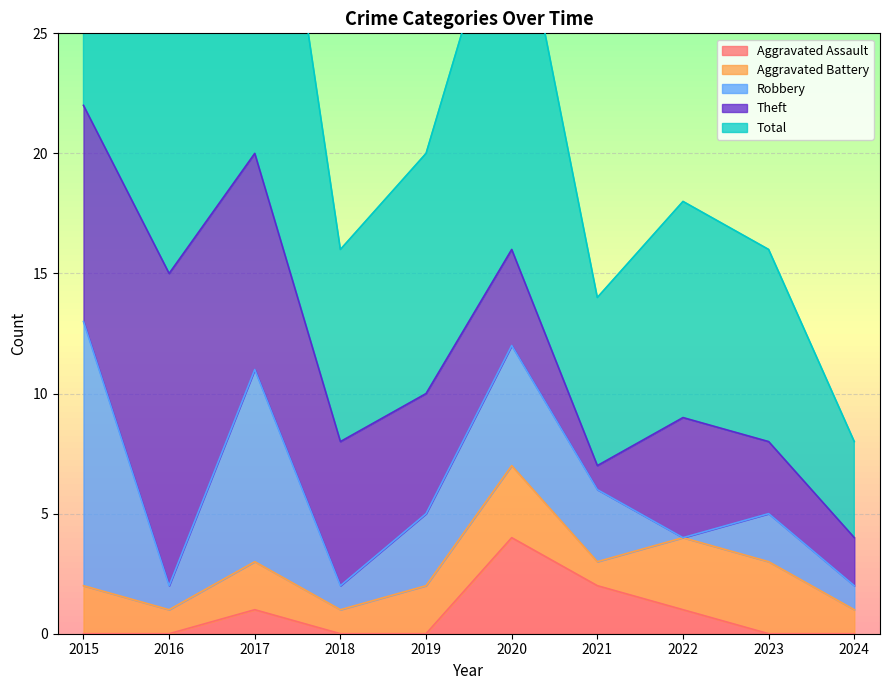

List the series in order of their peak value, highest first.

Total, Theft, Robbery, Aggravated Assault, Aggravated Battery